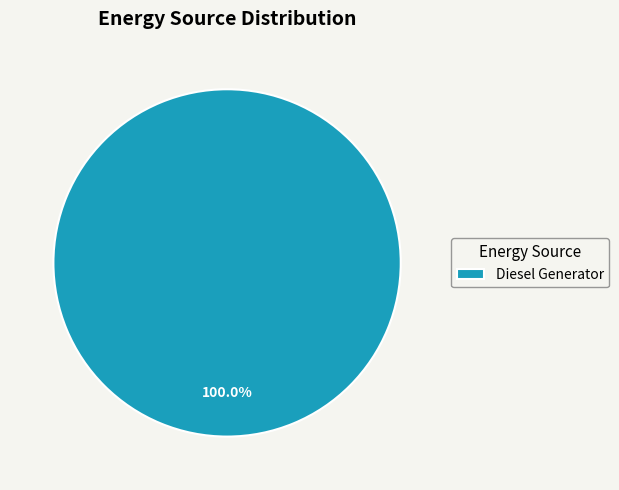

Which slice represents more than half of the pie?

Diesel Generator